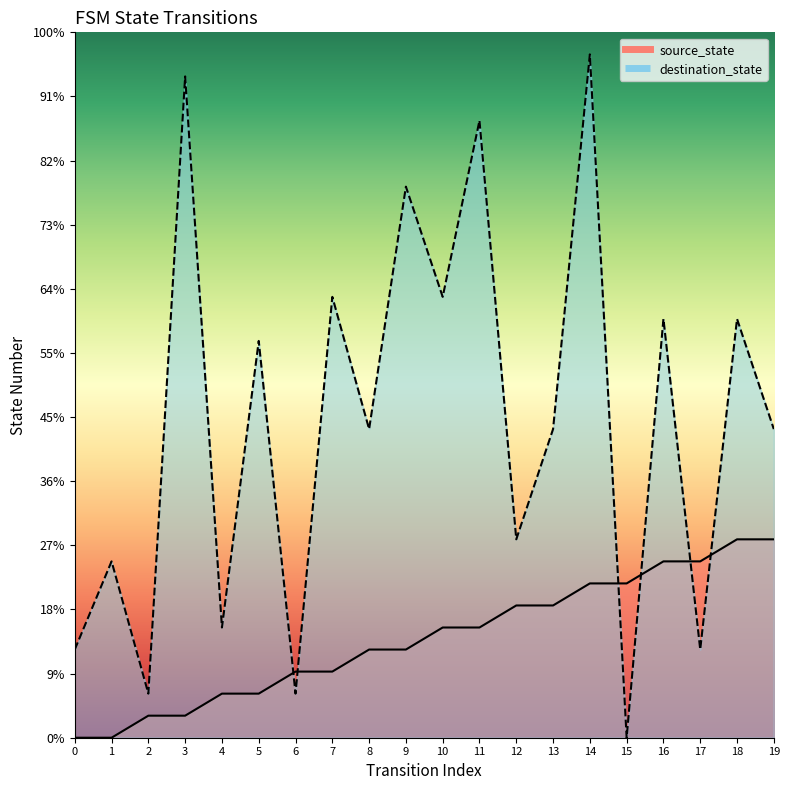

Which category has the highest value across all series?

14